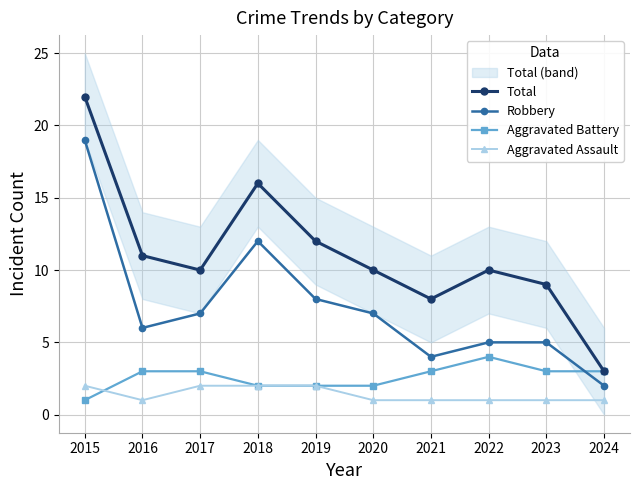

What is the sum of the Aggravated Battery values at 2017 and 2024?

6